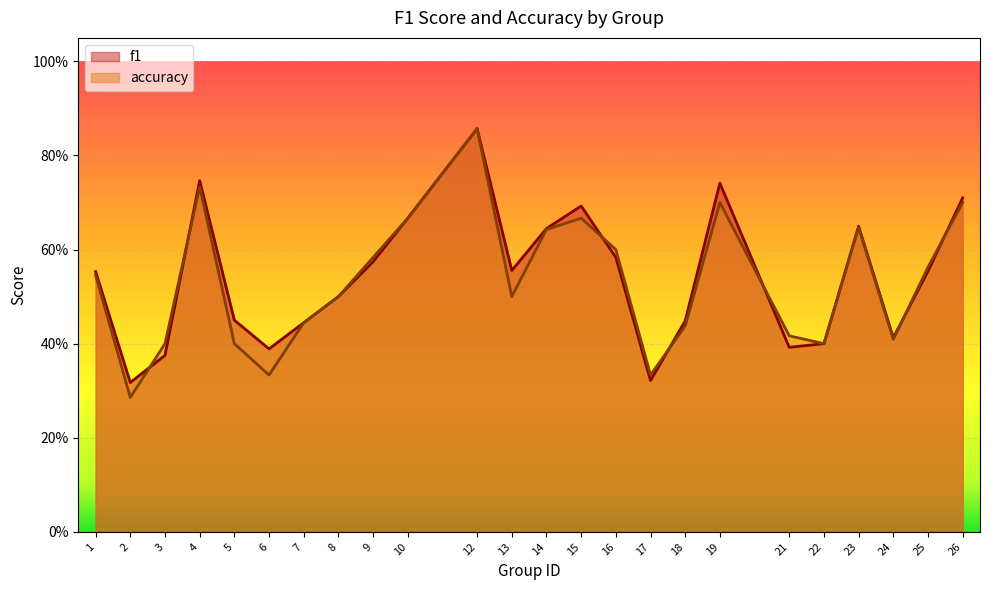

Count the accuracy values in the range 0 to 1.

24